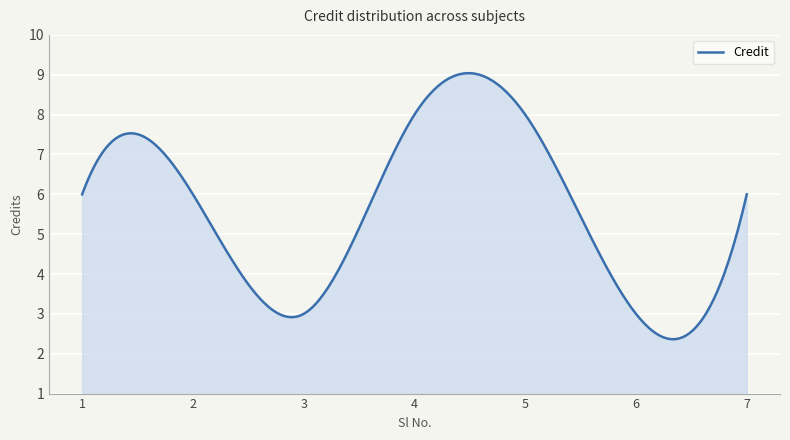

What is the difference between the maximum and minimum values?

6.7